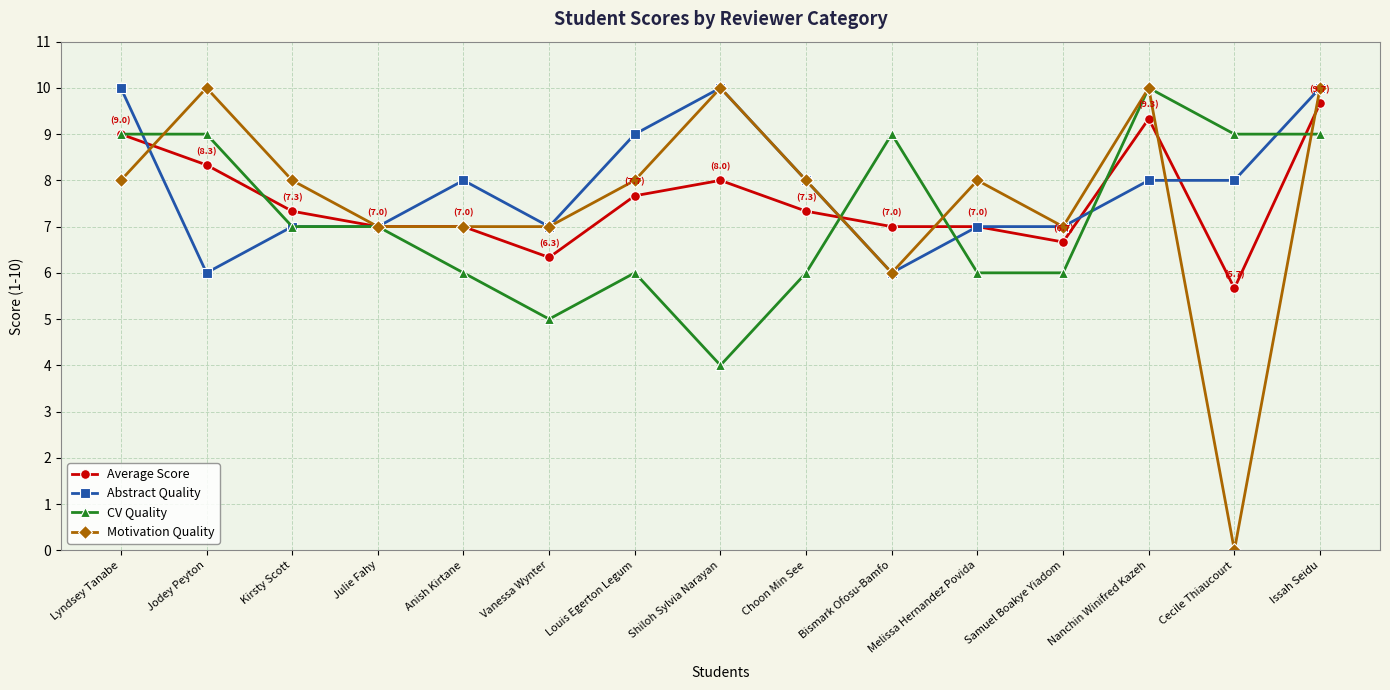

What is the value of the Motivation Quality point at the 7th from the left?

8.0